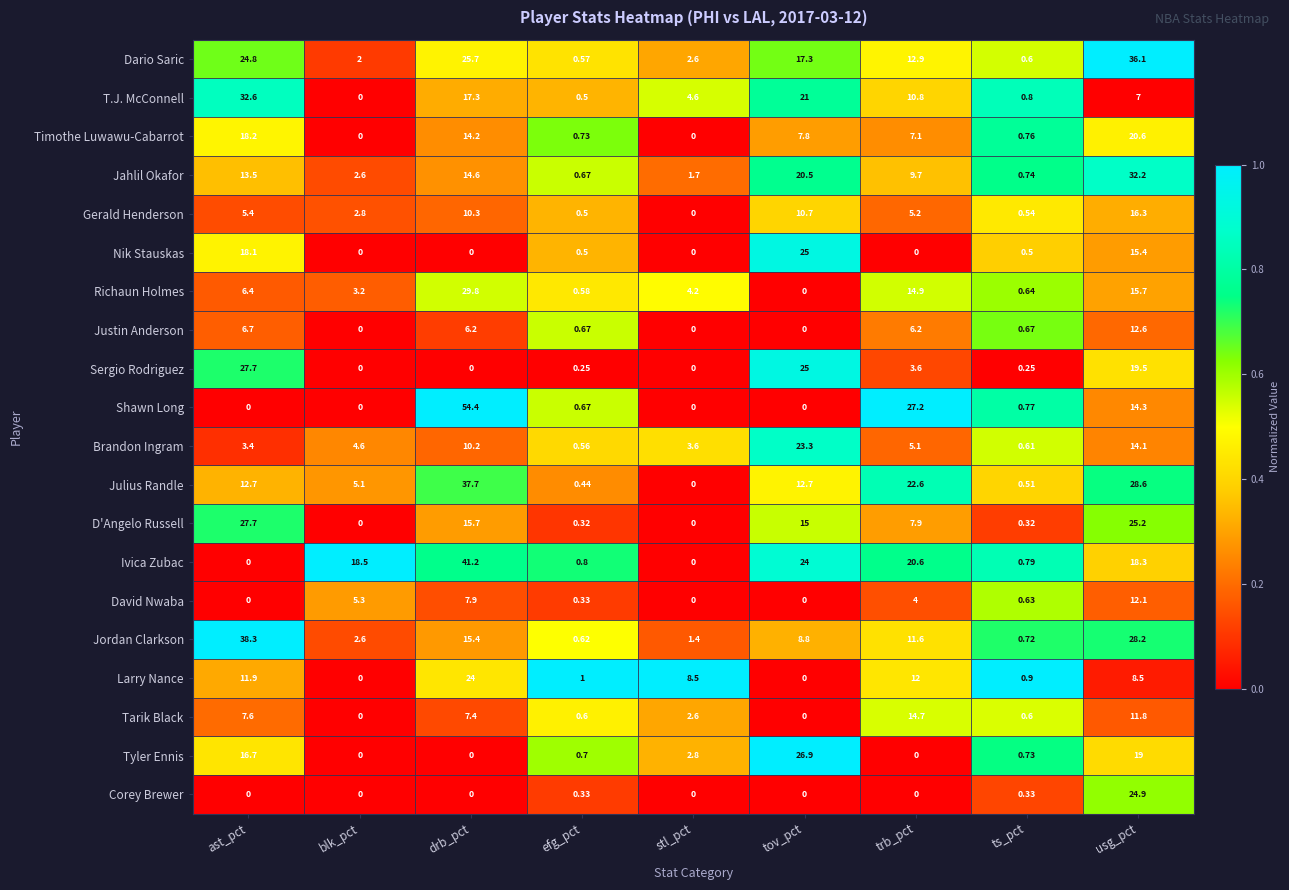

At which category is the sum across all series the highest?

usg_pct